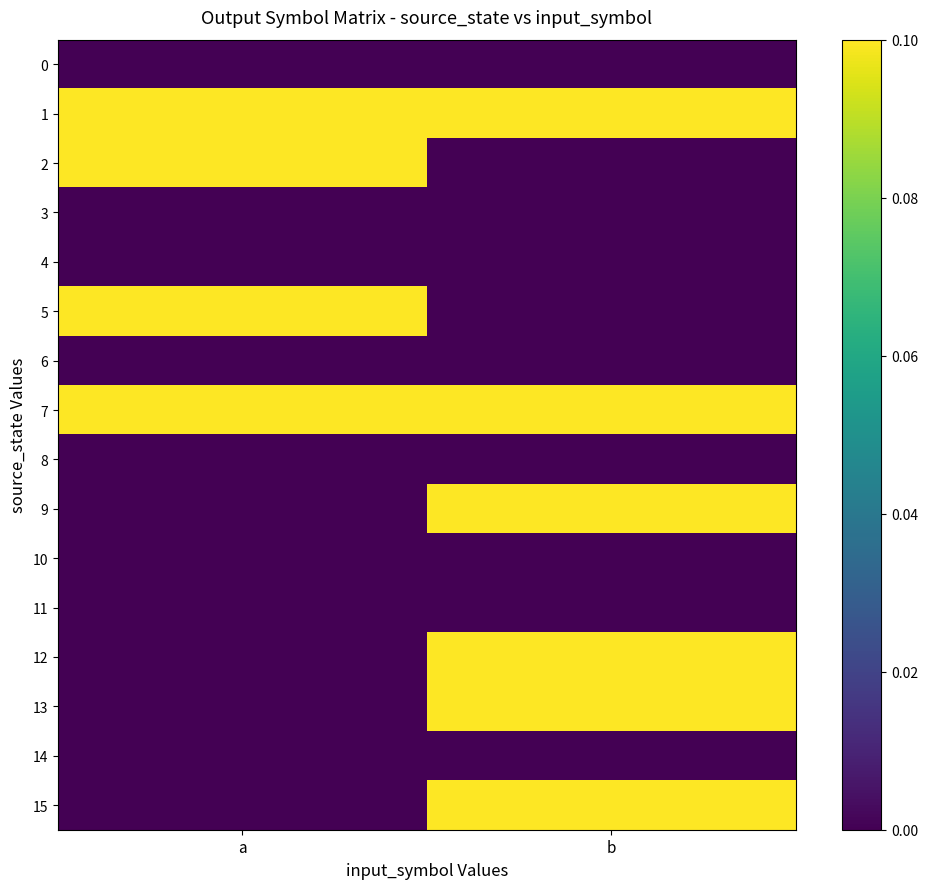

List the series in order of their peak value, lowest first.

0, 3, 4, 6, 8, 10, 11, 14, 1, 2, 5, 7, 9, 12, 13, 15